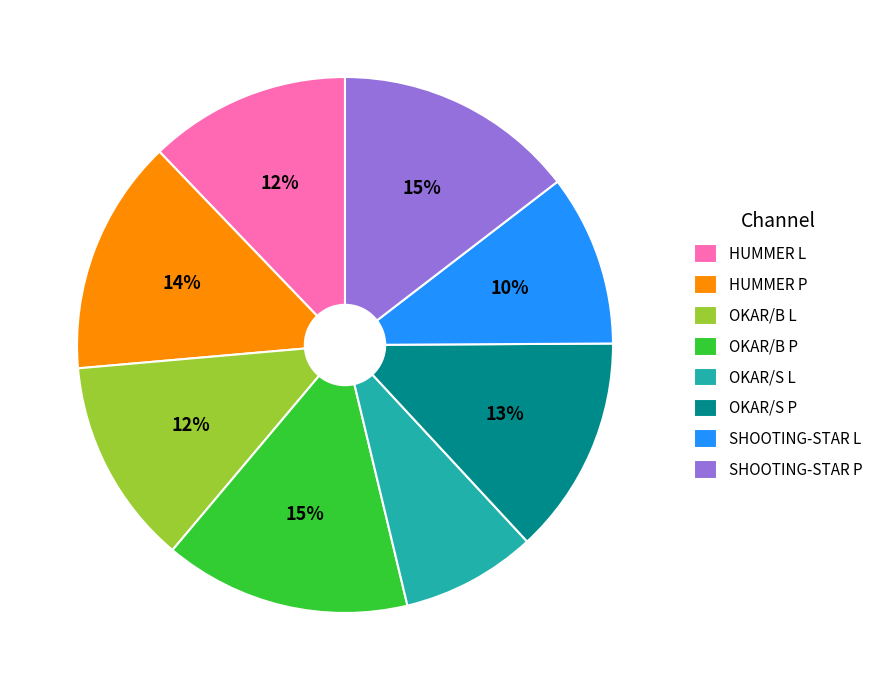

Do OKAR/B P and OKAR/B L together represent more than half of the pie?

No